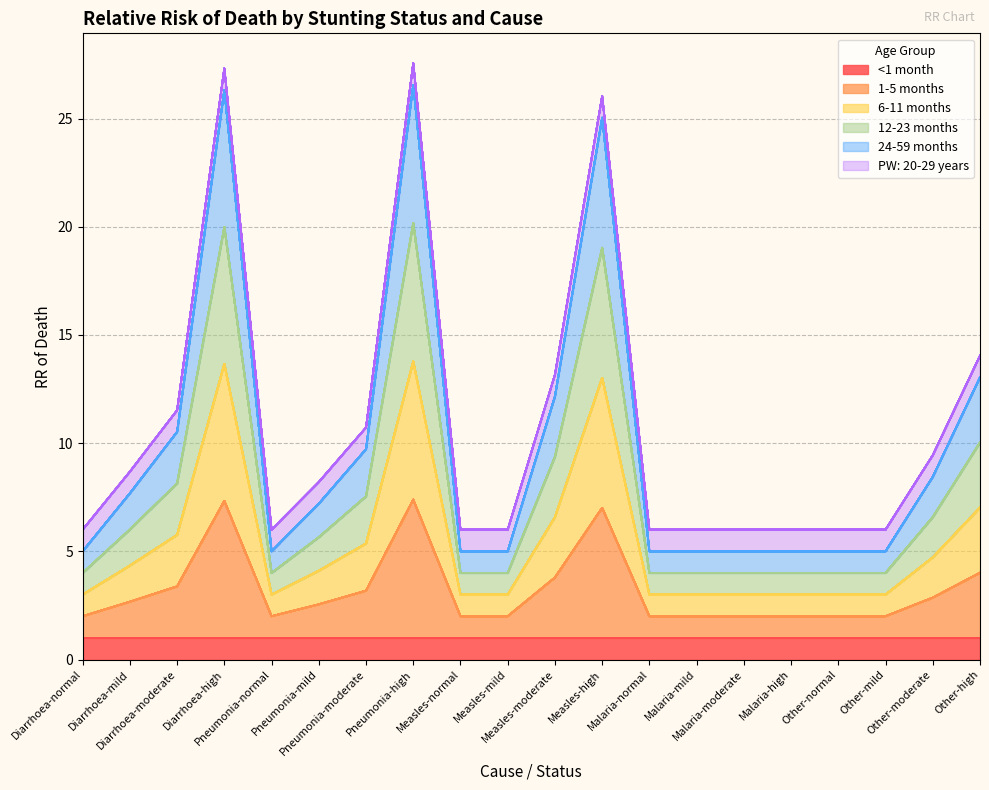

In 6-11 months, how many points are higher than both neighbors (excluding endpoints)?

3